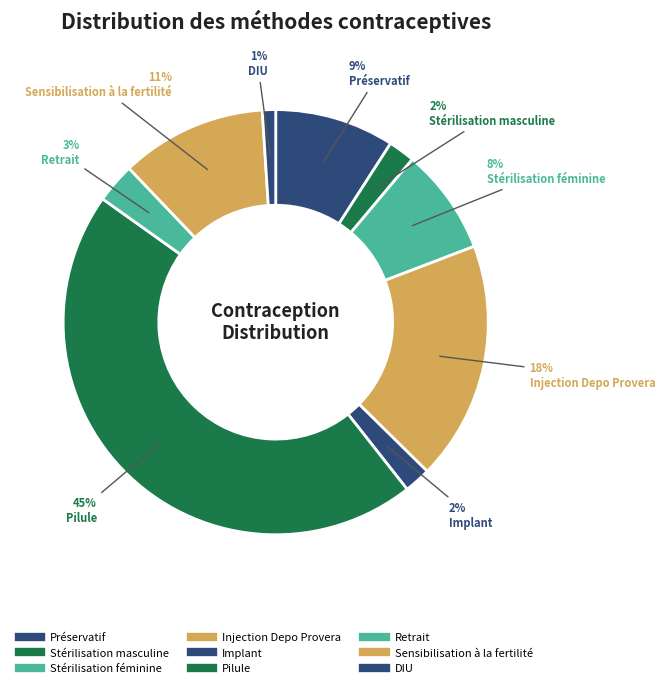

To the nearest percent, what portion does Stérilisation féminine represent?

8%